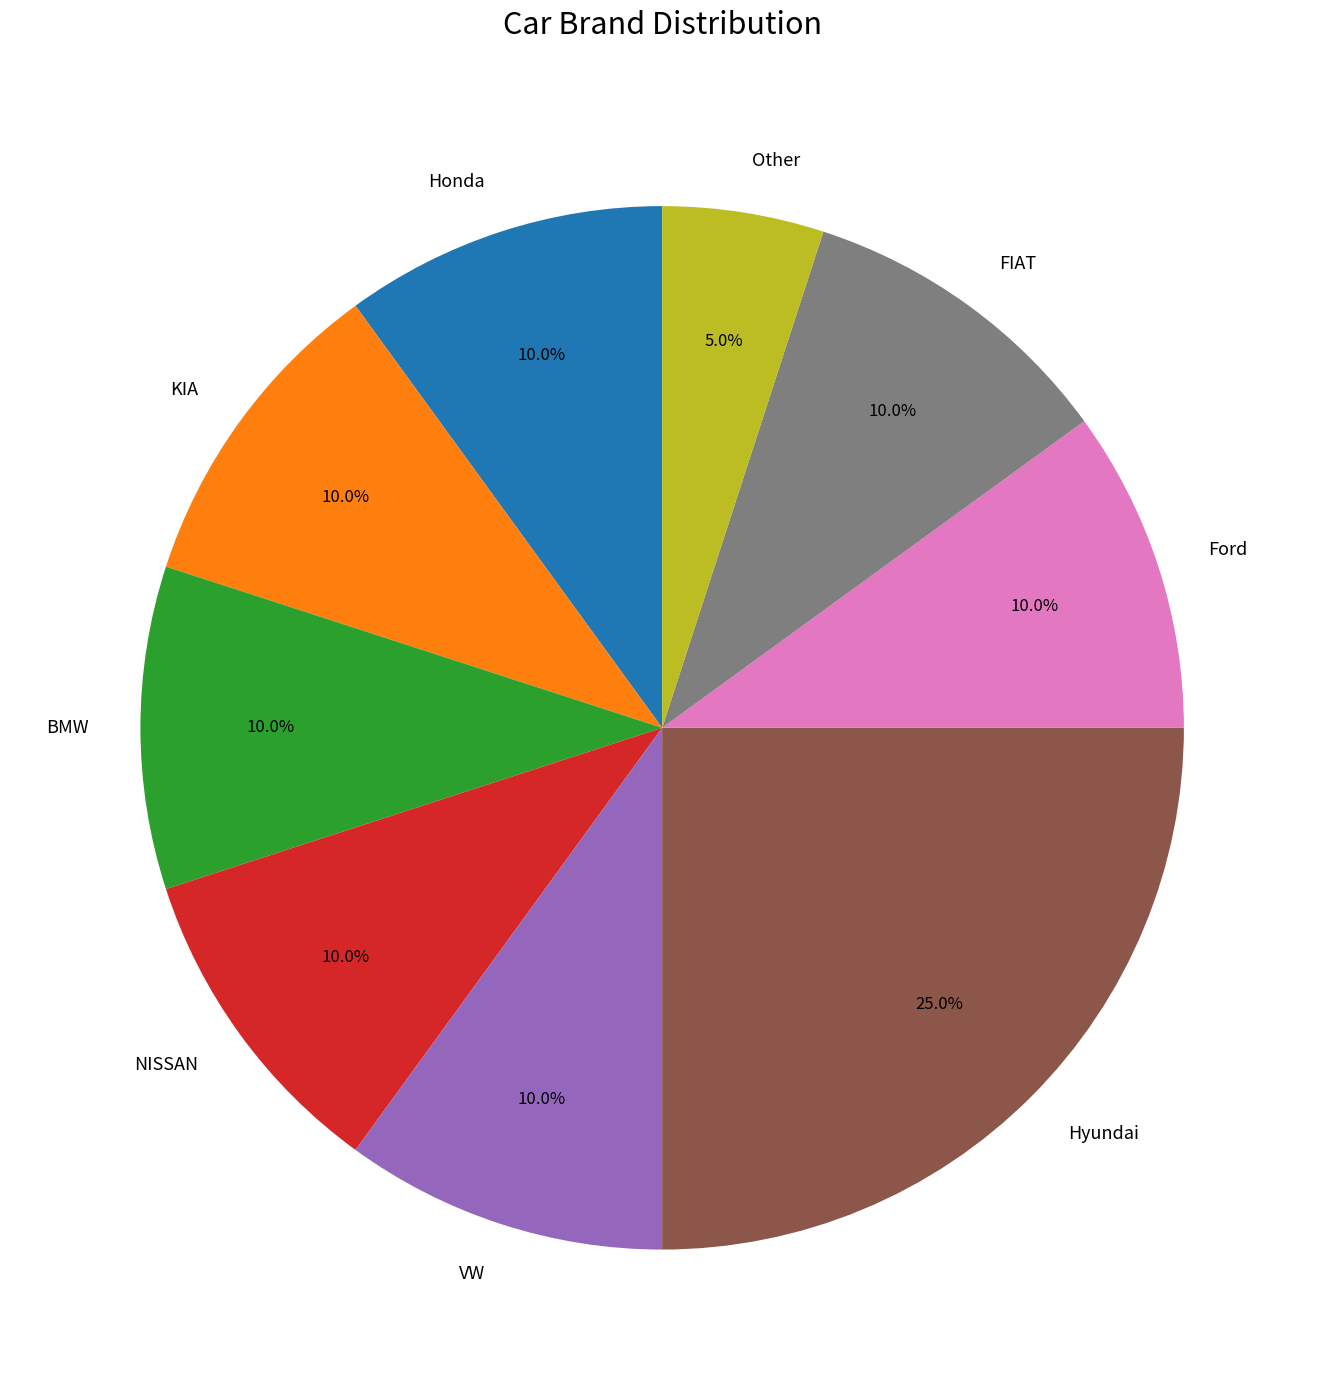

To the nearest percent, what percentage of the pie is Honda?

10%